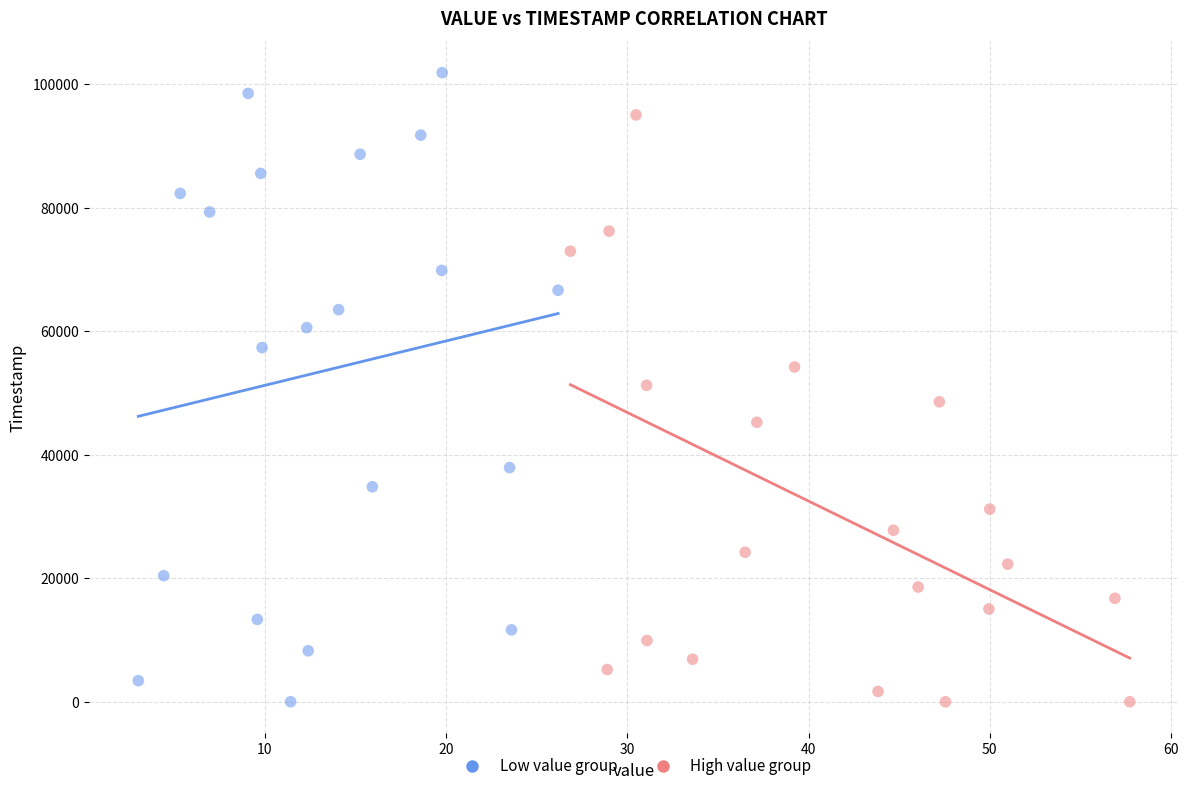

What are all the series names shown in the legend?

Low value group, High value group